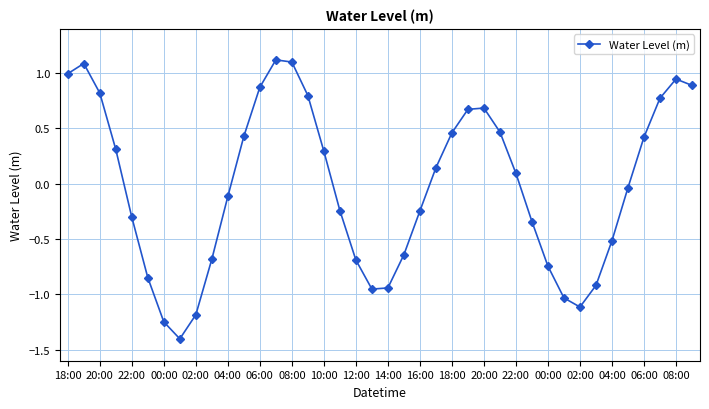

What is the smallest value displayed?

-1.4